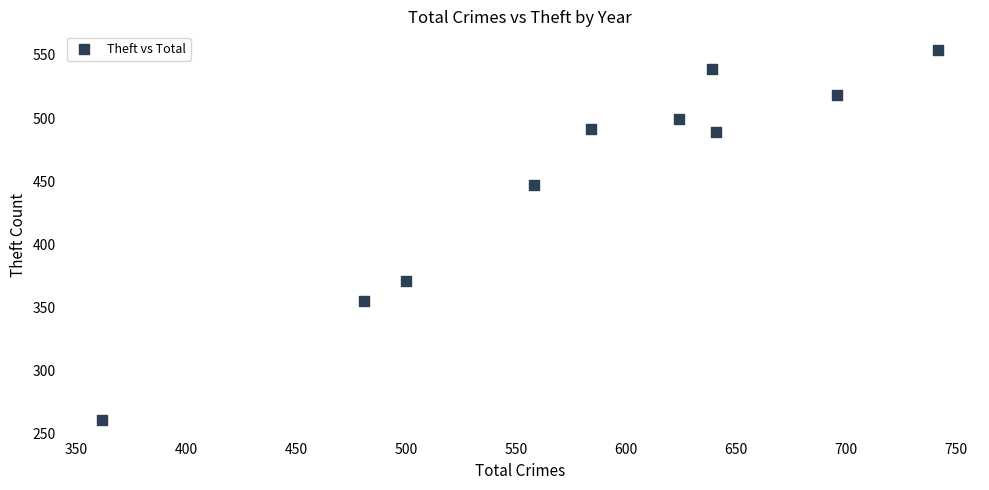

What Y value in the scatter plot is closest to 407?

371